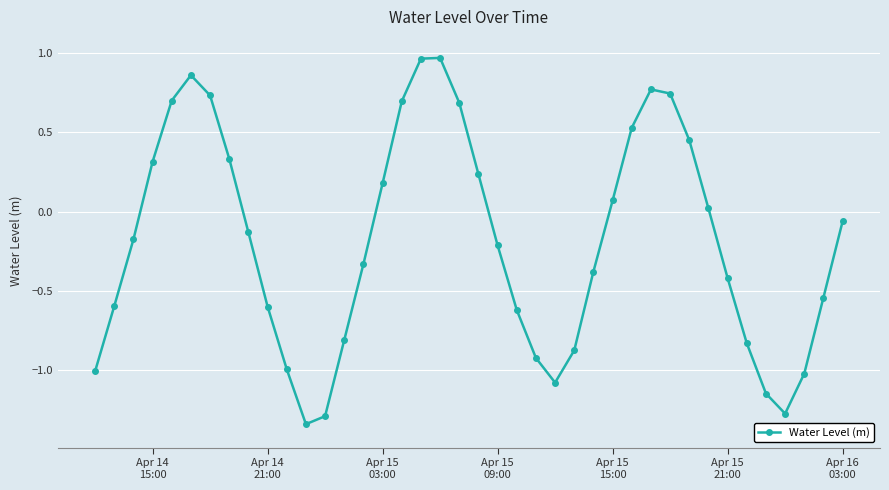

True or false: the data has more than 2 interior local peaks.

True